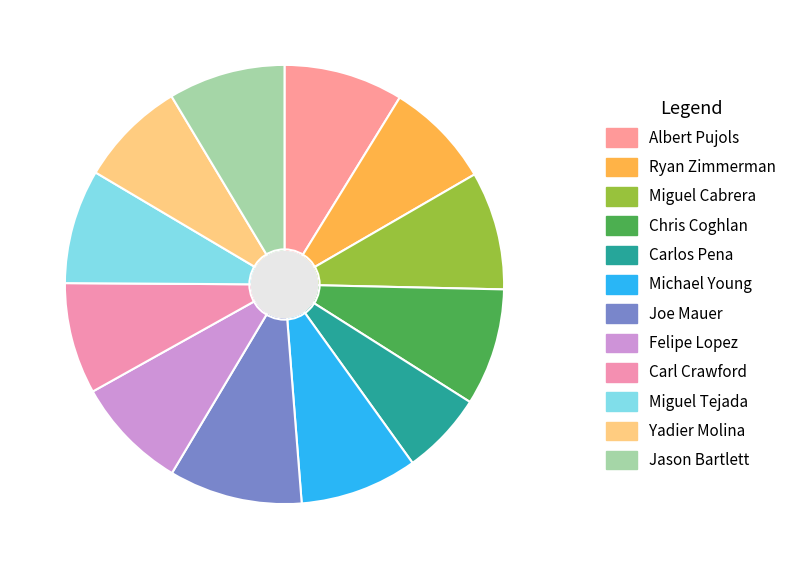

What is the smallest slice in the pie chart?

Carlos Pena